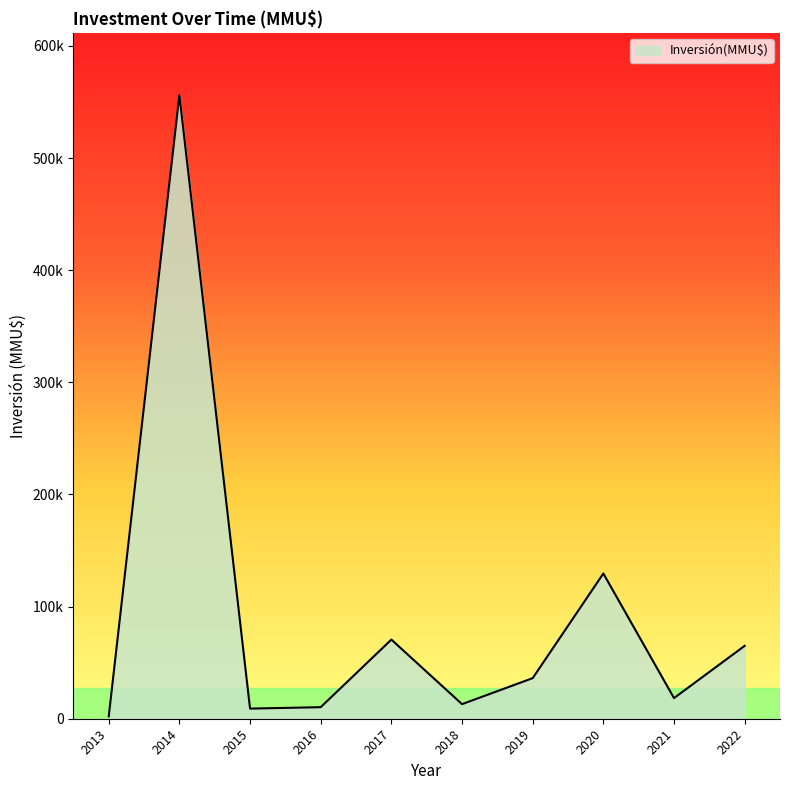

Is this an area chart (filled region under the line)?

Yes